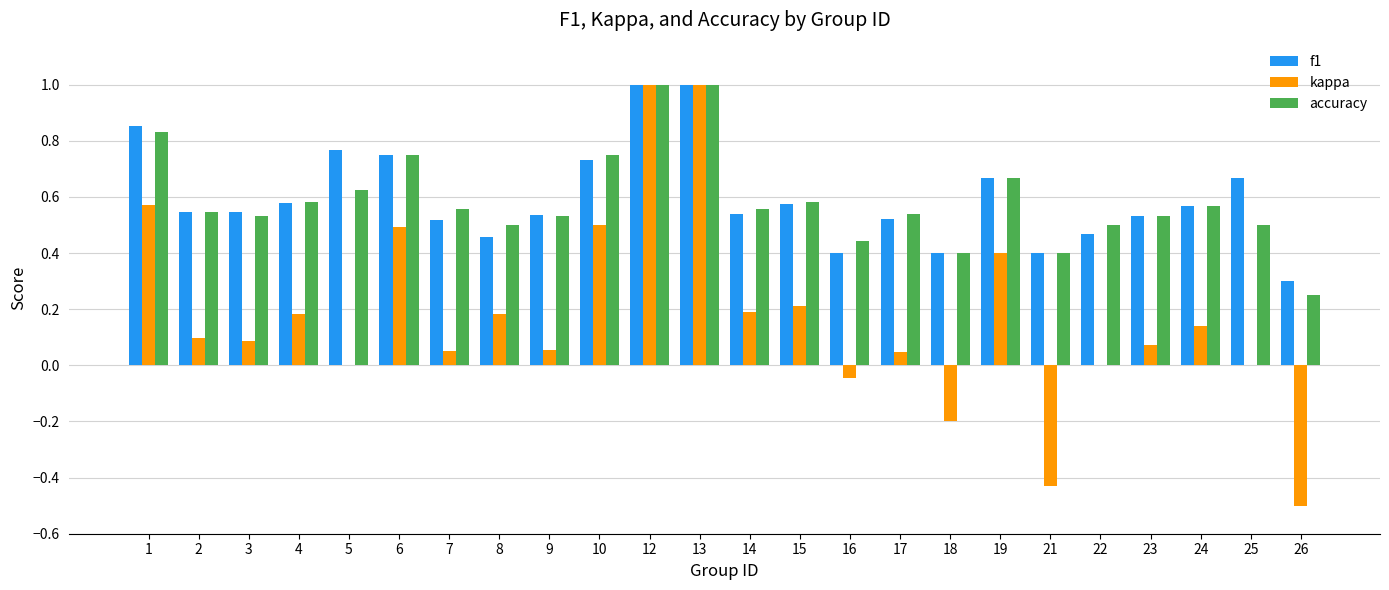

What is the highest value of the kappa series?

1.0